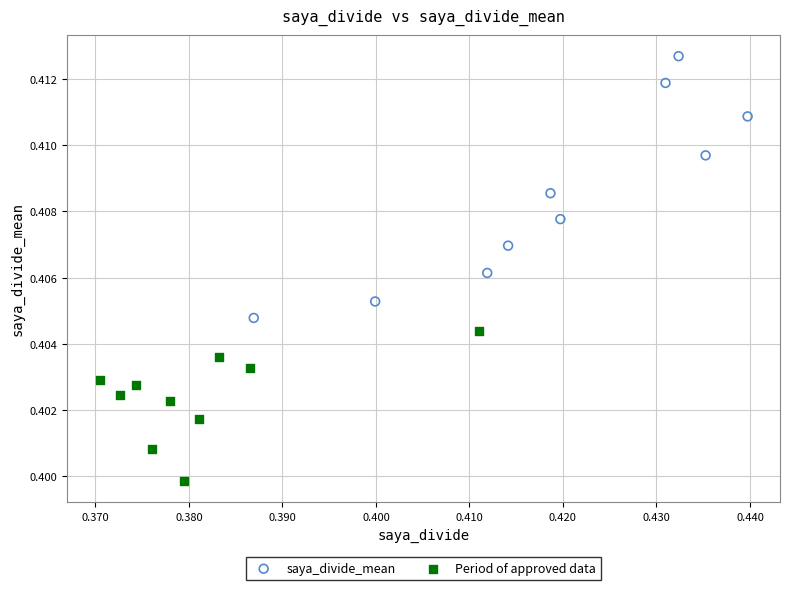

What are all the series names shown in the legend?

saya_divide_mean, Period of approved data